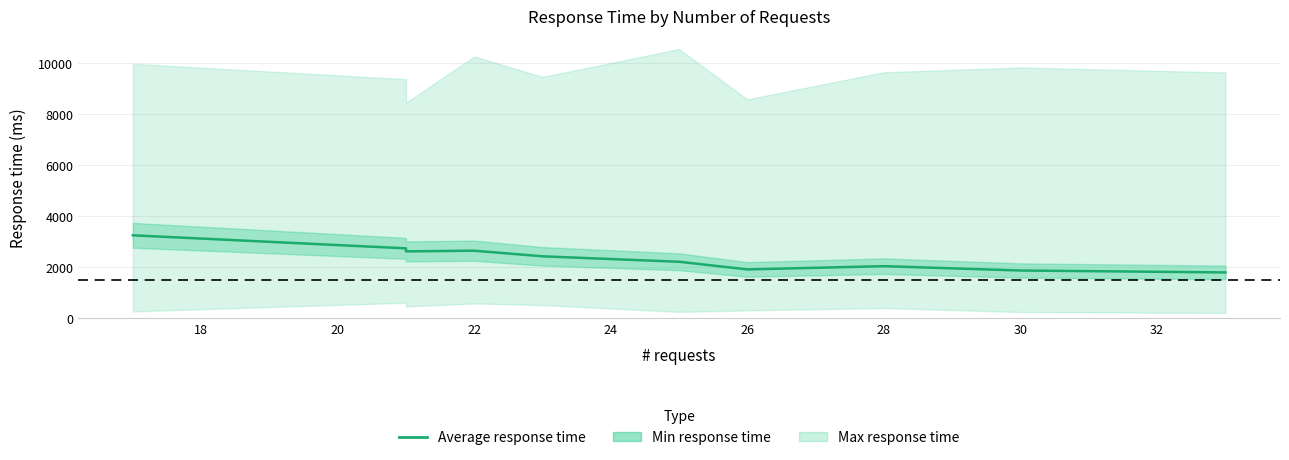

What is the difference between the maximum and second lowest values?

1382